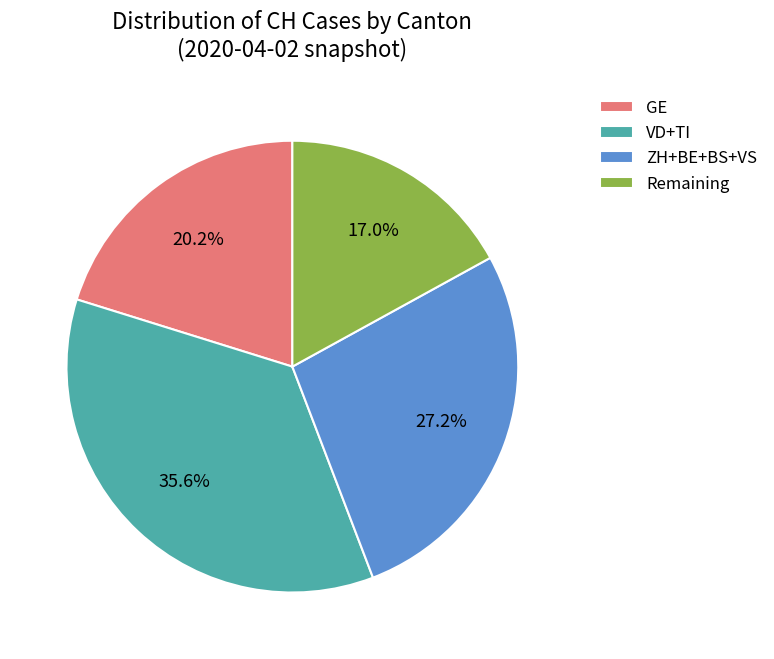

Which slice is the largest?

VD+TI